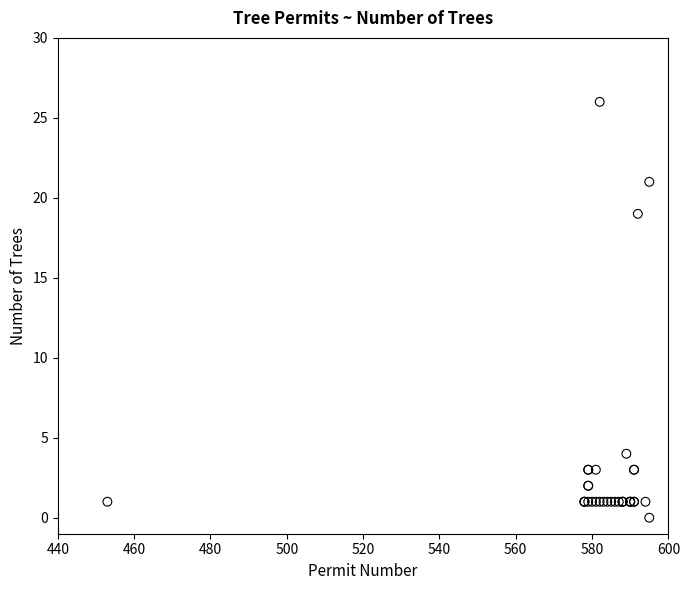

What Y value in the scatter plot is closest to 13?

19